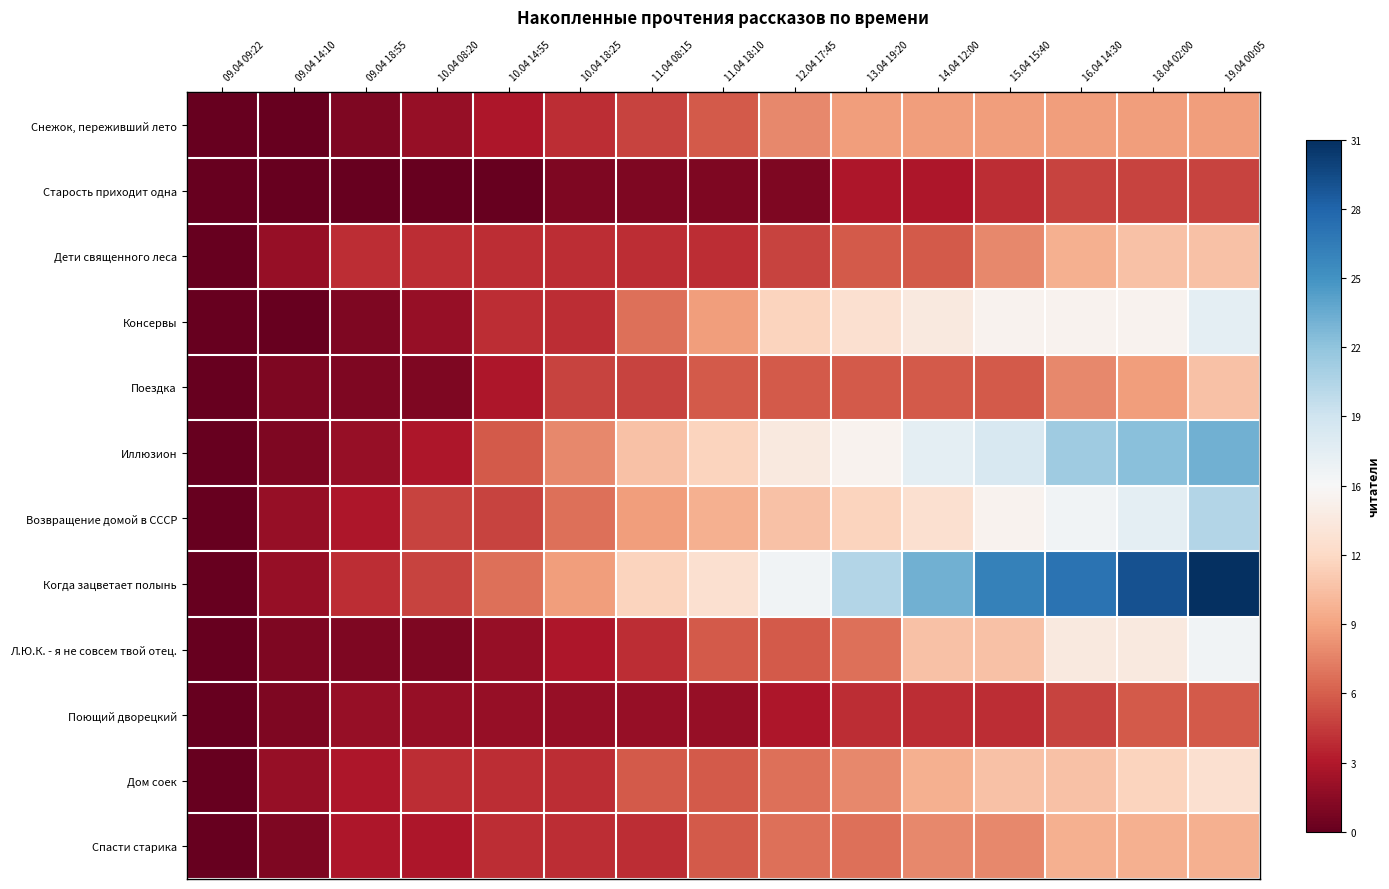

At which category is the sum across all series the highest?

19.04 00:05